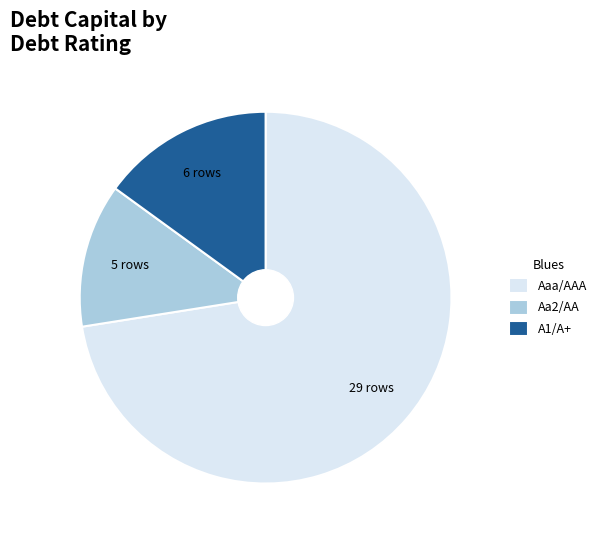

The Aa2/AA slice represents 25% of the pie. True or false?

False